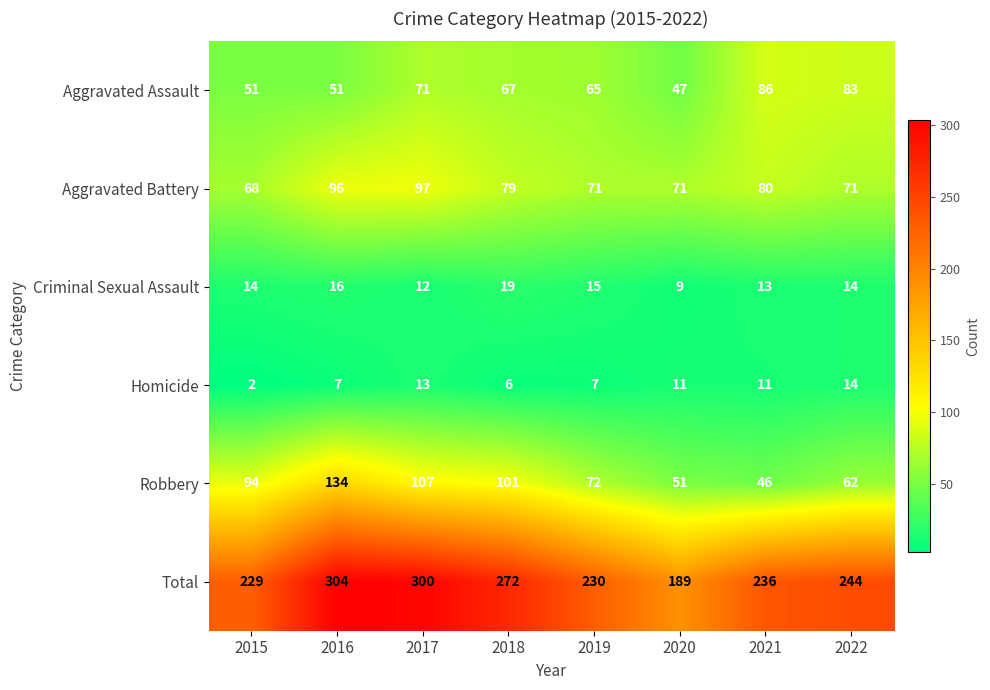

Rank the series at 2017 from lowest to highest value.

Criminal Sexual Assault, Homicide, Aggravated Assault, Aggravated Battery, Robbery, Total